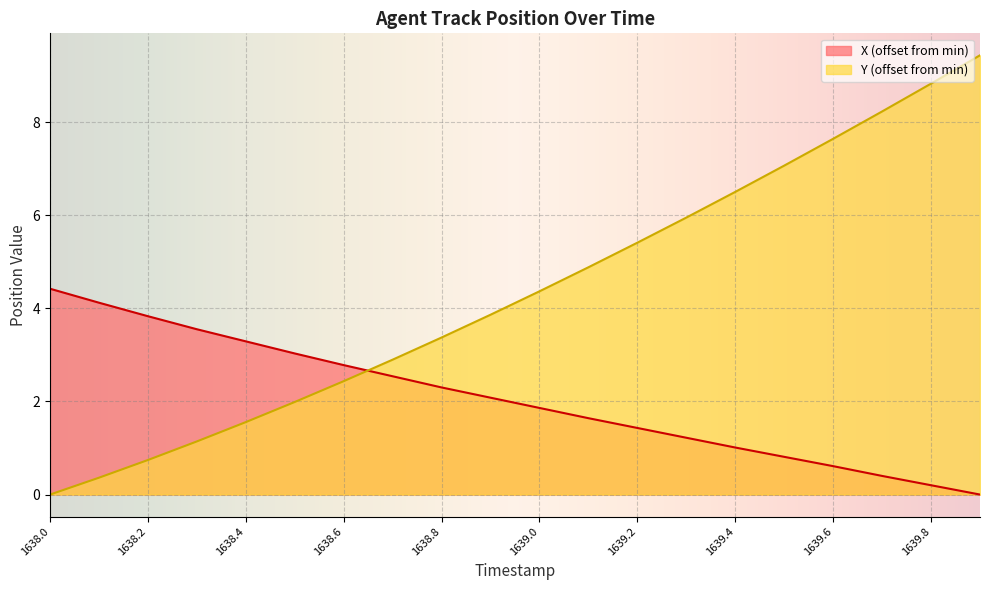

Which series ends up on top after the final intersection of X and Y?

Y